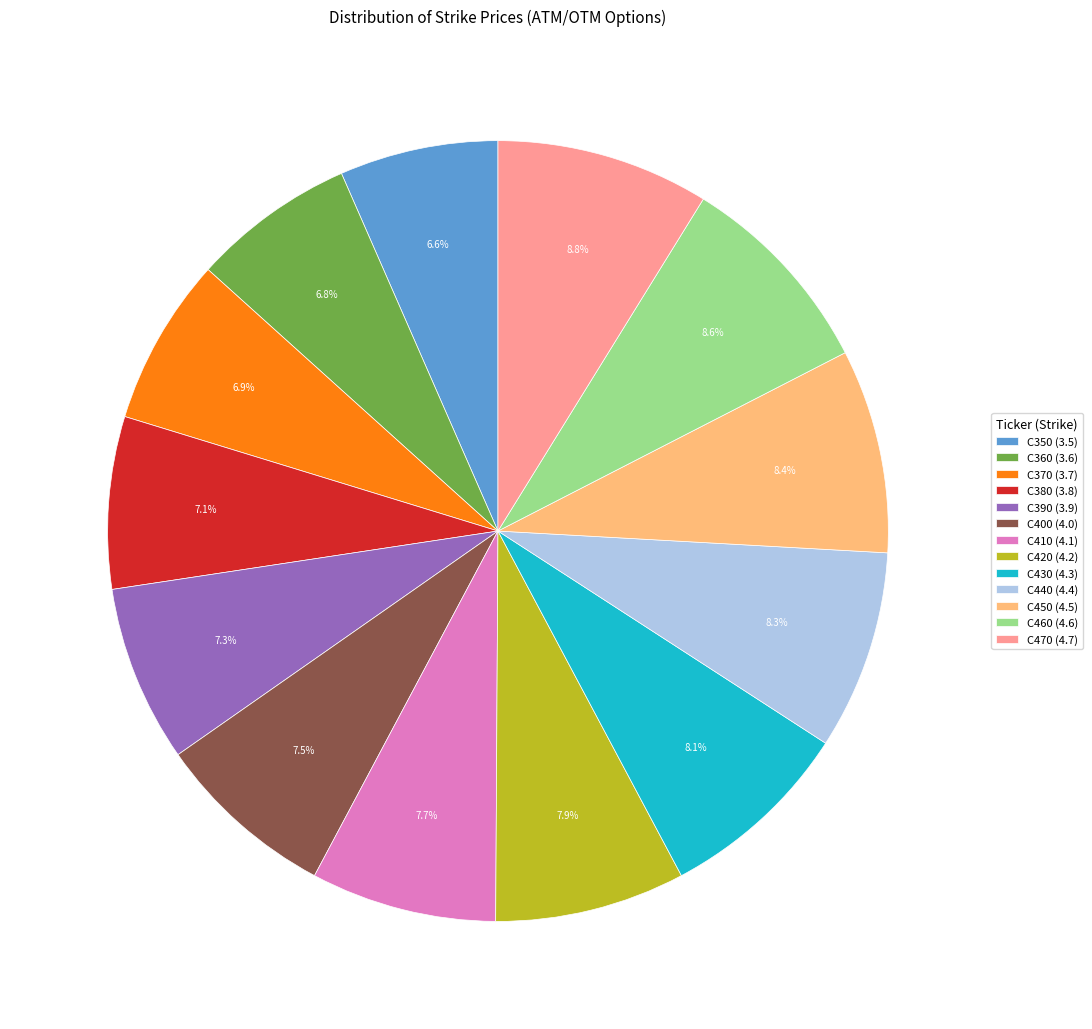

What portion of the pie excludes C460?

91.4%